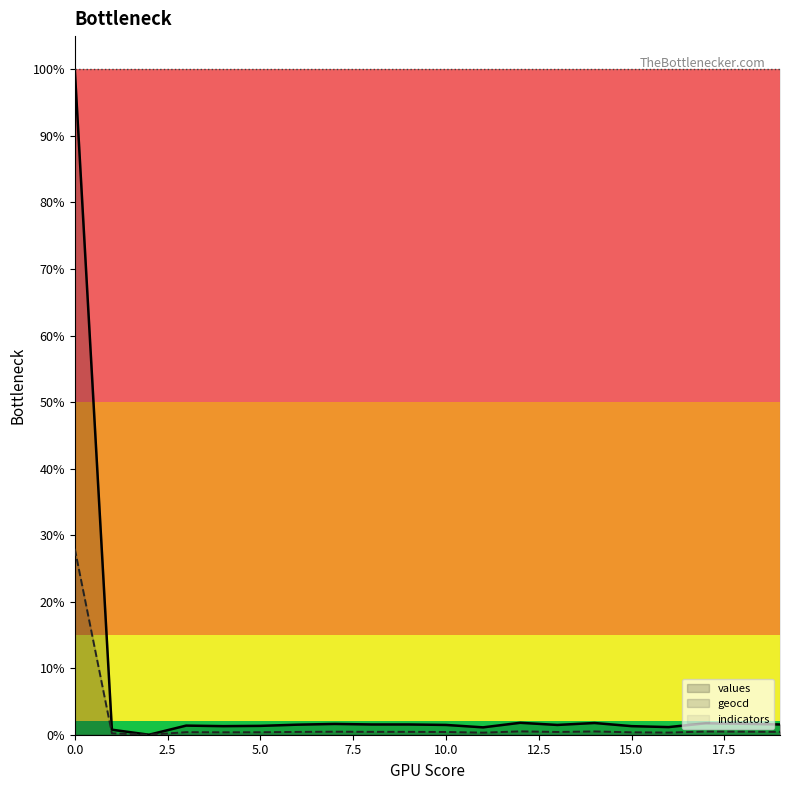

How many lines are shown in the chart?

2